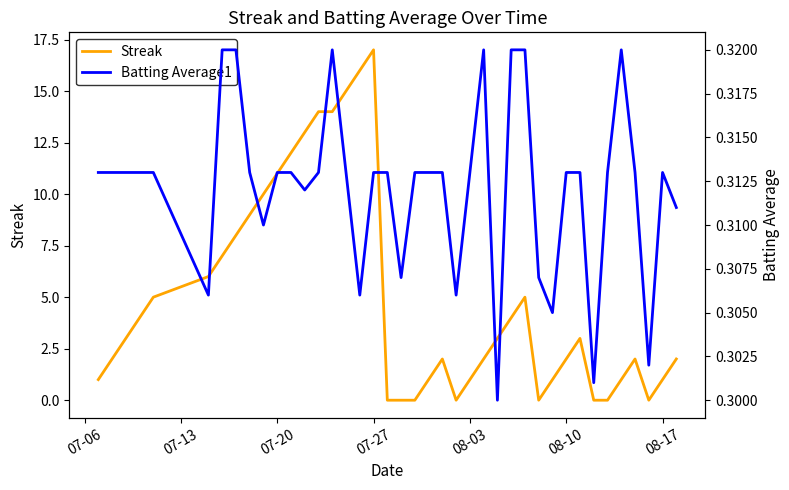

The value of Streak at 08-10 is 2. True or false?

True